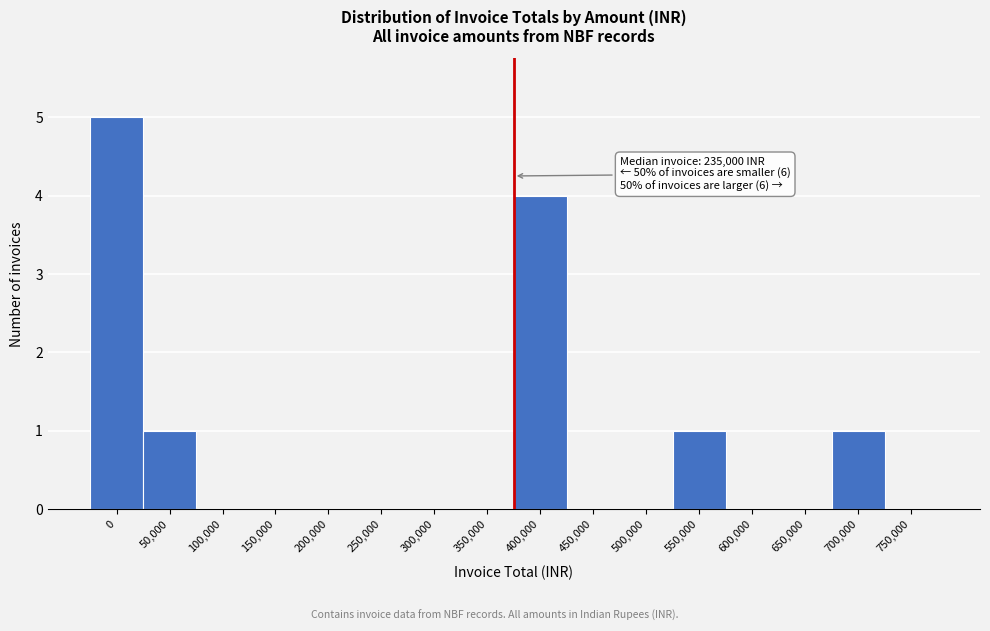

Reading left to right, extract all data points from this chart.

0=5	50,000=1	100,000=0	150,000=0	200,000=0	250,000=0	300,000=0	350,000=0	400,000=4	450,000=0	500,000=0	550,000=1	600,000=0	650,000=0	700,000=1	750,000=0